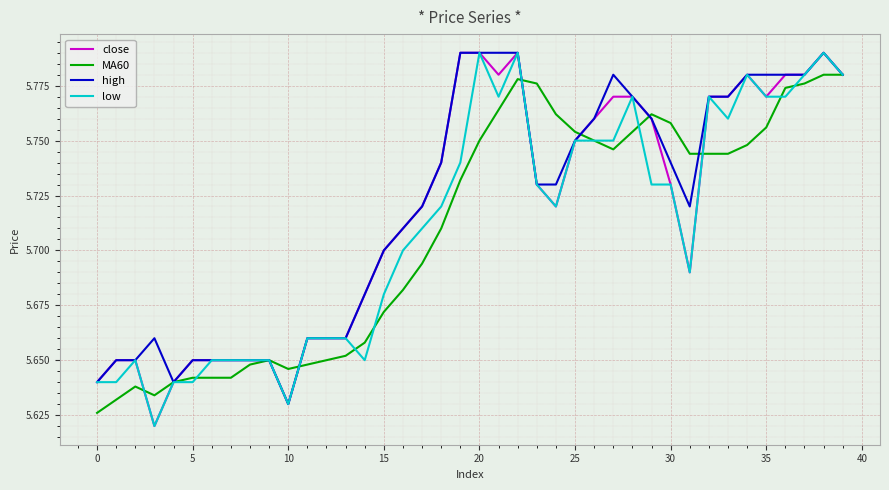

How many lines are shown in the chart?

4